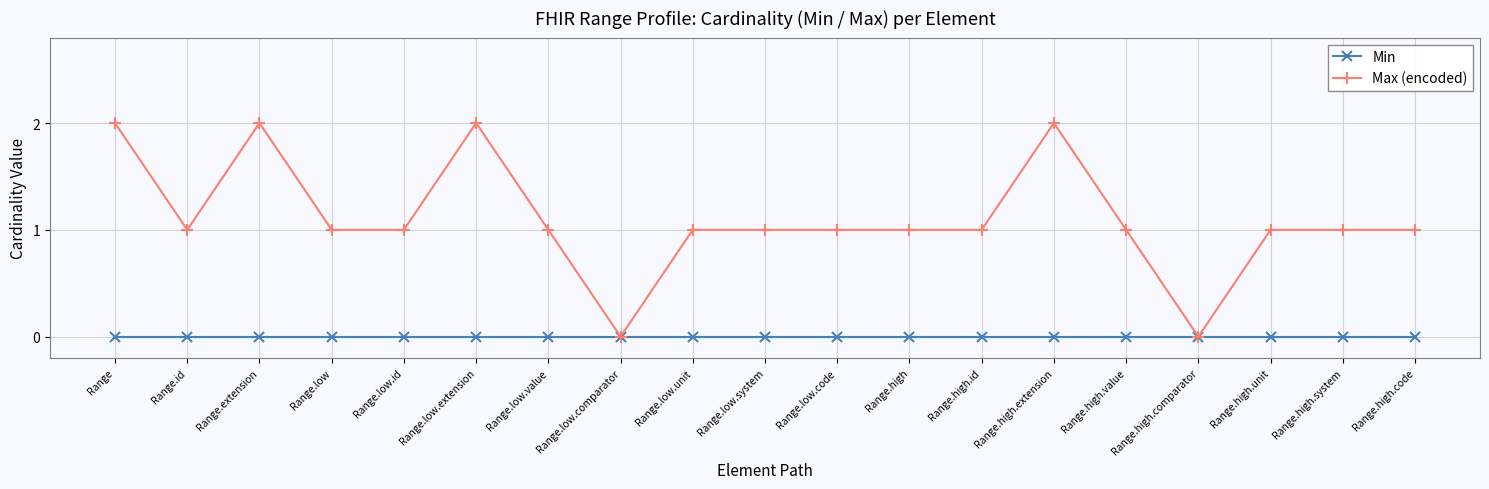

True or false: Max (encoded) has more than 1 points higher than both neighbors.

True